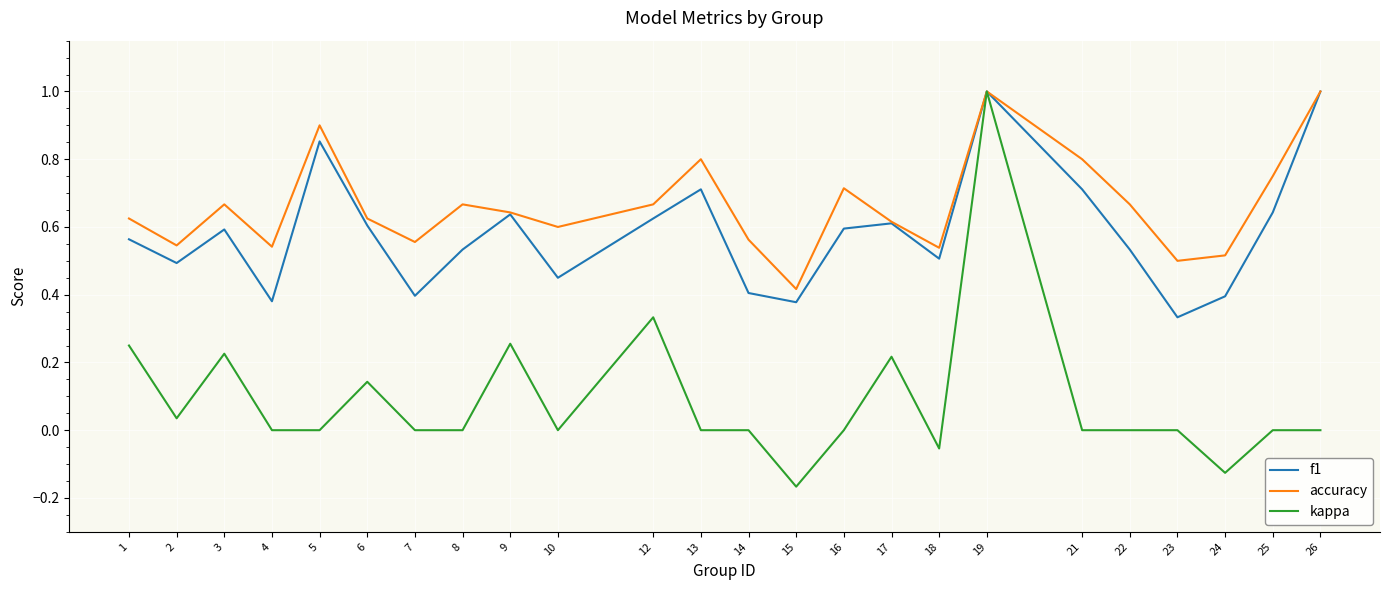

Which series has the largest total across all categories?

accuracy